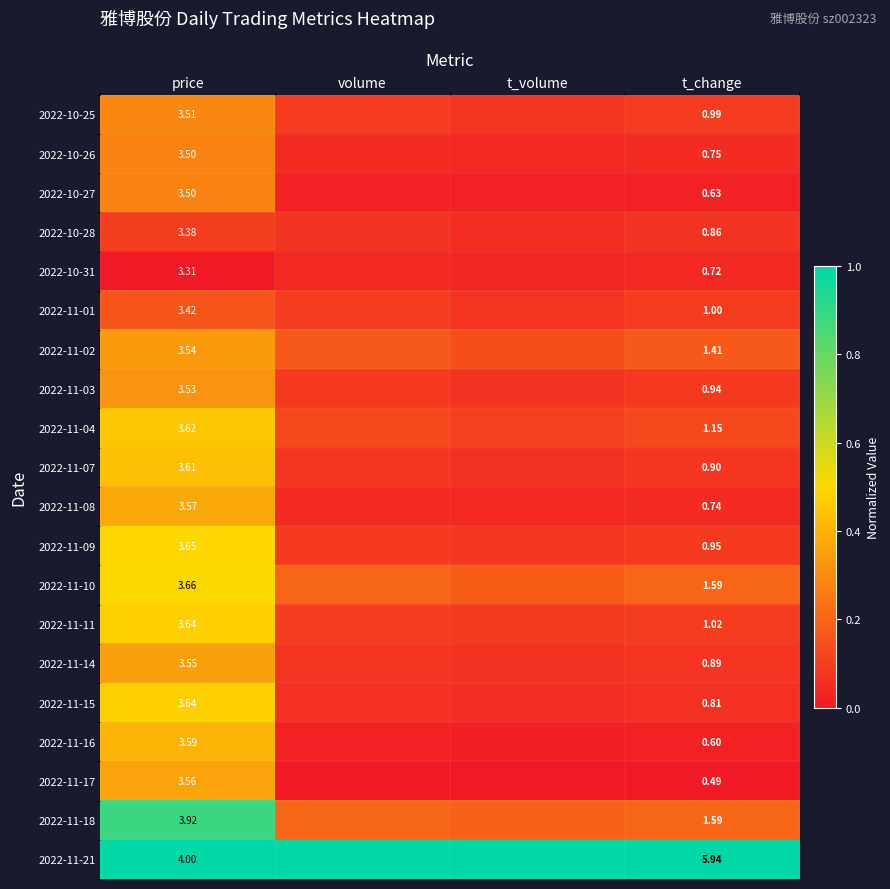

Is the value of 2022-11-17 at t_change greater than the value of 2022-11-08 at t_change?

No